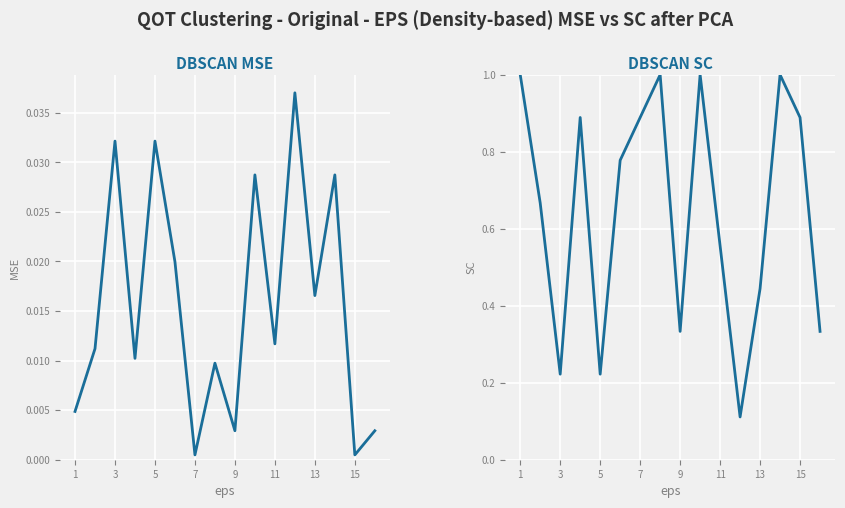

Reading left to right, what are all the values shown in this chart?

Reduced Intermediate Sum: 0.0	0.0	0.0	0.0	0.0	0.0	0.0	0.0	0.0	0.0	0.0	0.0	0.0	0.0	0.0	0.0
First Check Digit: 1.0	0.7	0.2	0.9	0.2	0.8	0.9	1.0	0.3	1.0	0.6	0.1	0.4	1.0	0.9	0.3